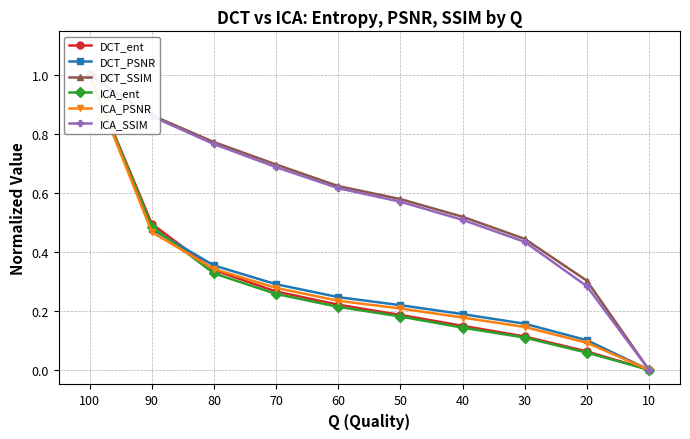

Which series has the widest spread of values?

DCT_ent